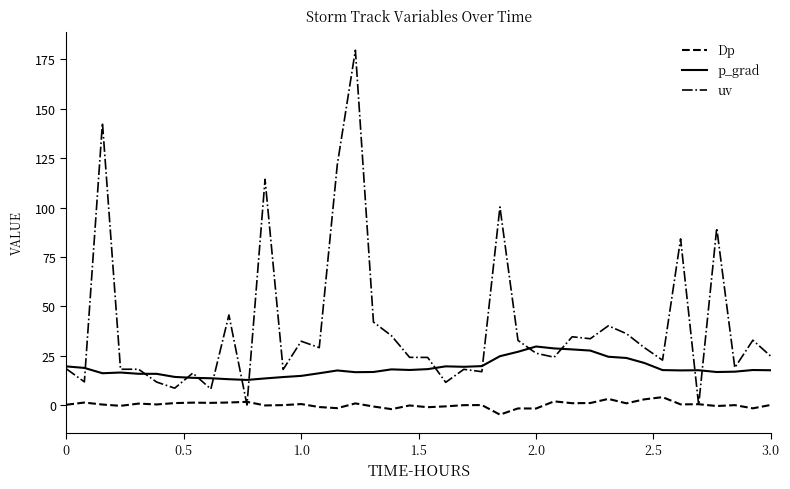

What is the greatest value displayed?

179.7